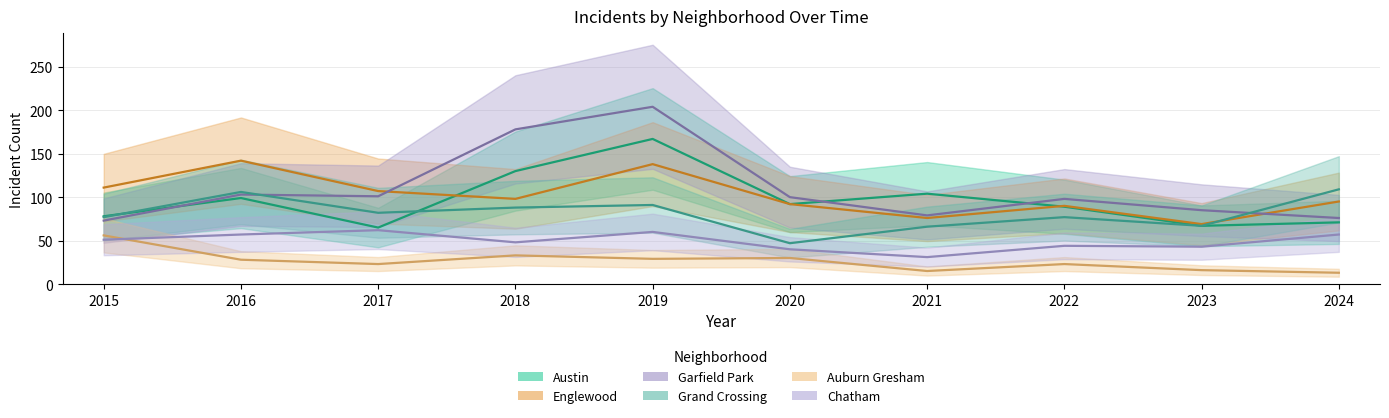

True or false: Austin and Auburn Gresham intersect in this chart.

False